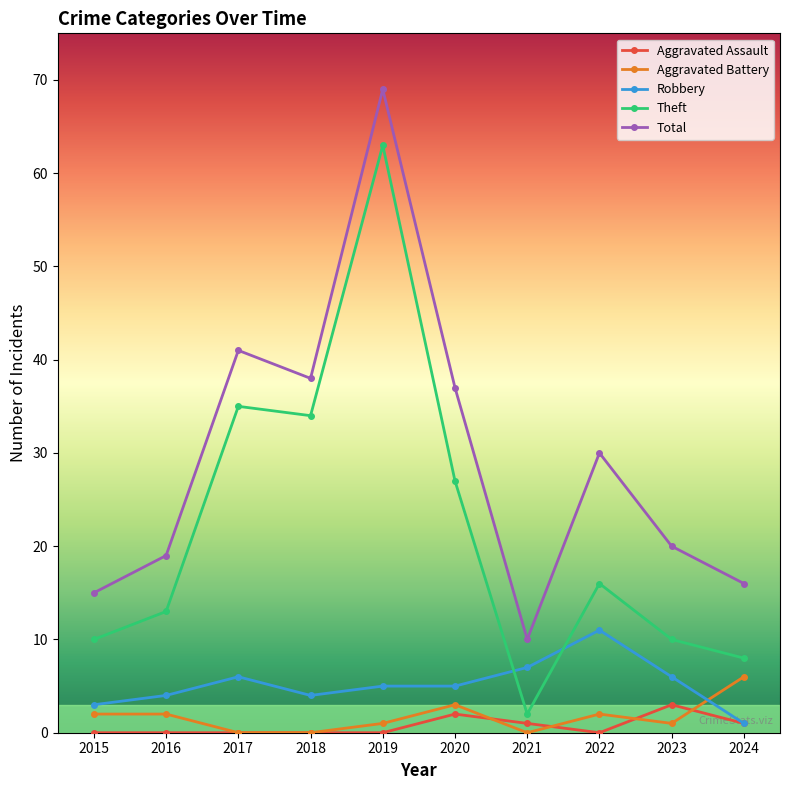

At which category is the sum across all series the highest?

2019